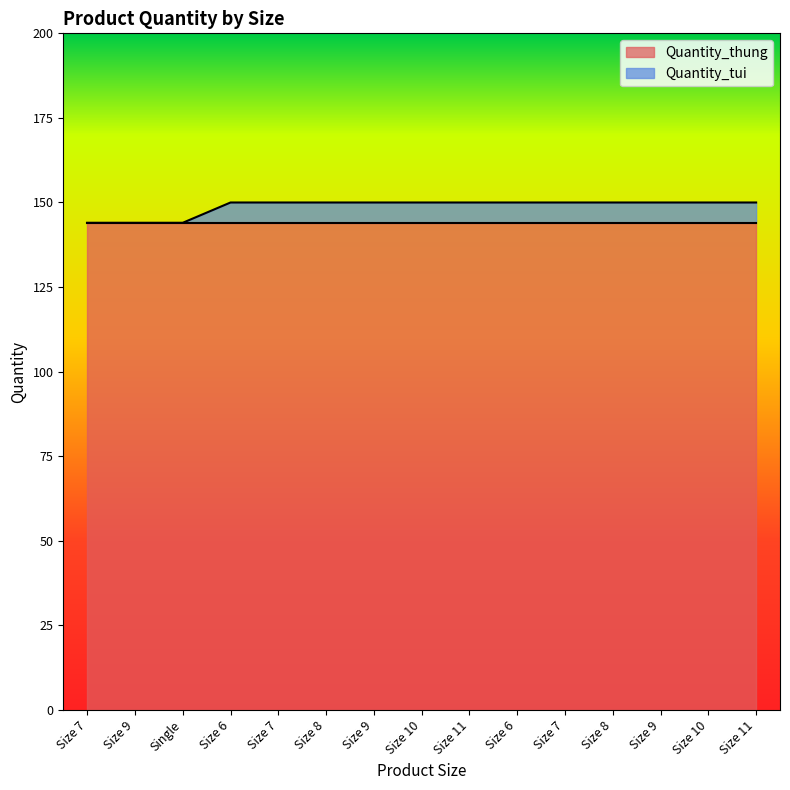

True or false: there are more than 1 points higher than both neighbors.

False